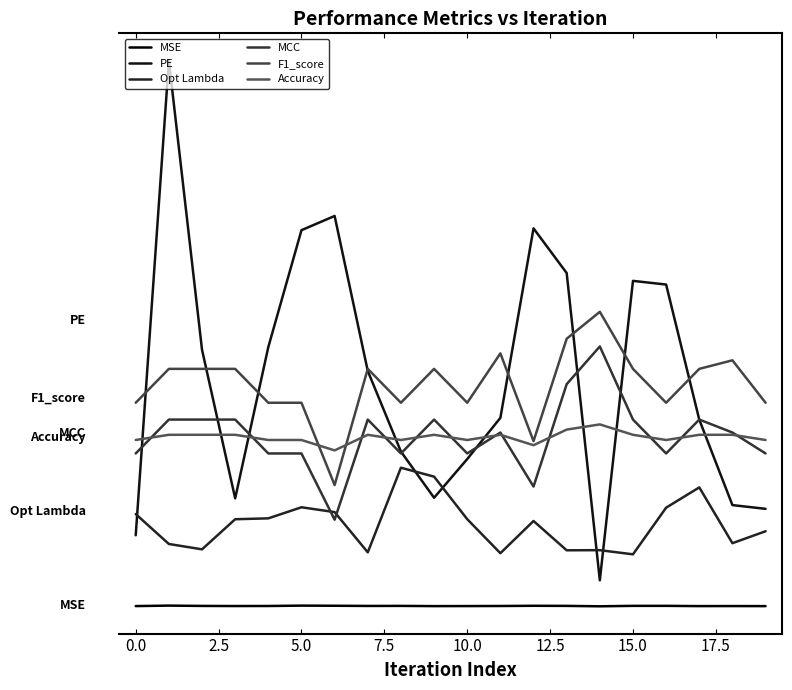

Does the chart display data point markers on the line(s)?

No